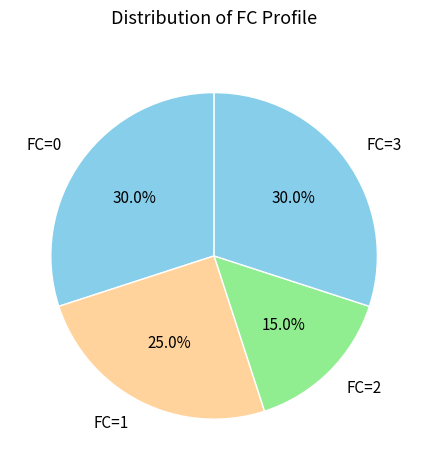

What percentage is NOT represented by FC=2?

85.0%